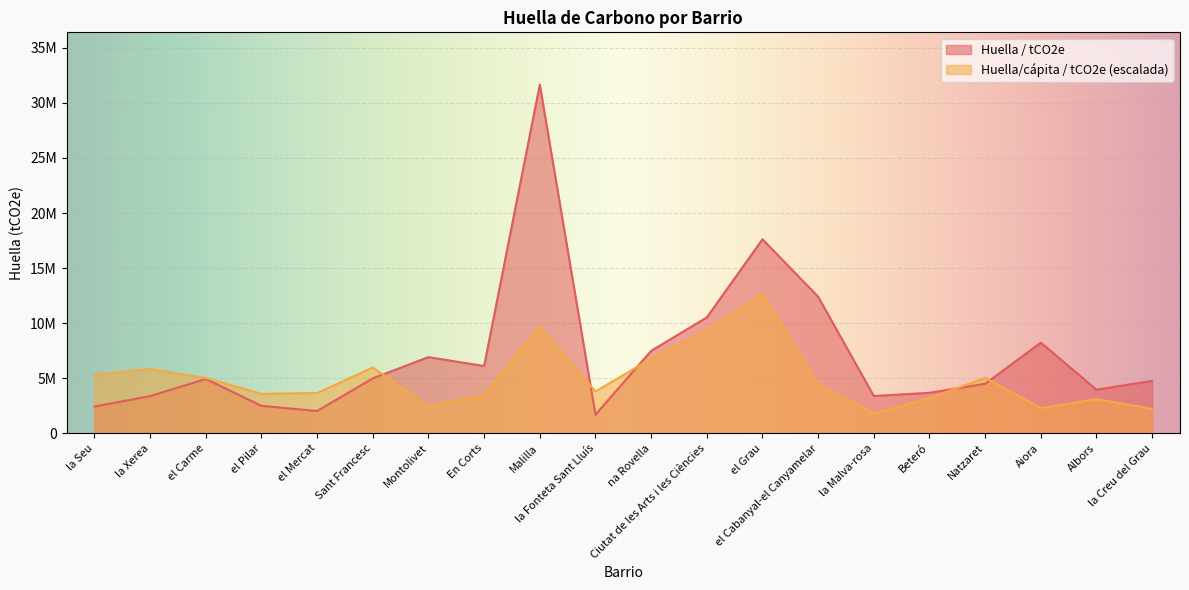

What is the difference between the Huella/cápita / tCO2e values at Albors and el Carme?

1923552.9